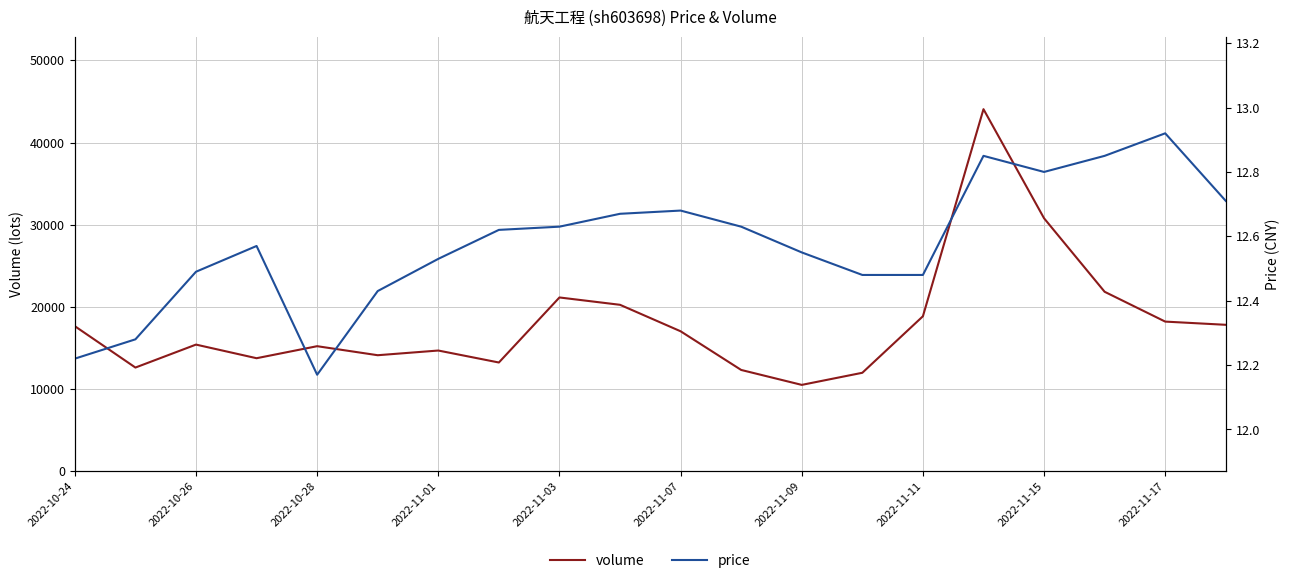

What is the lowest value of the volume series?

10514